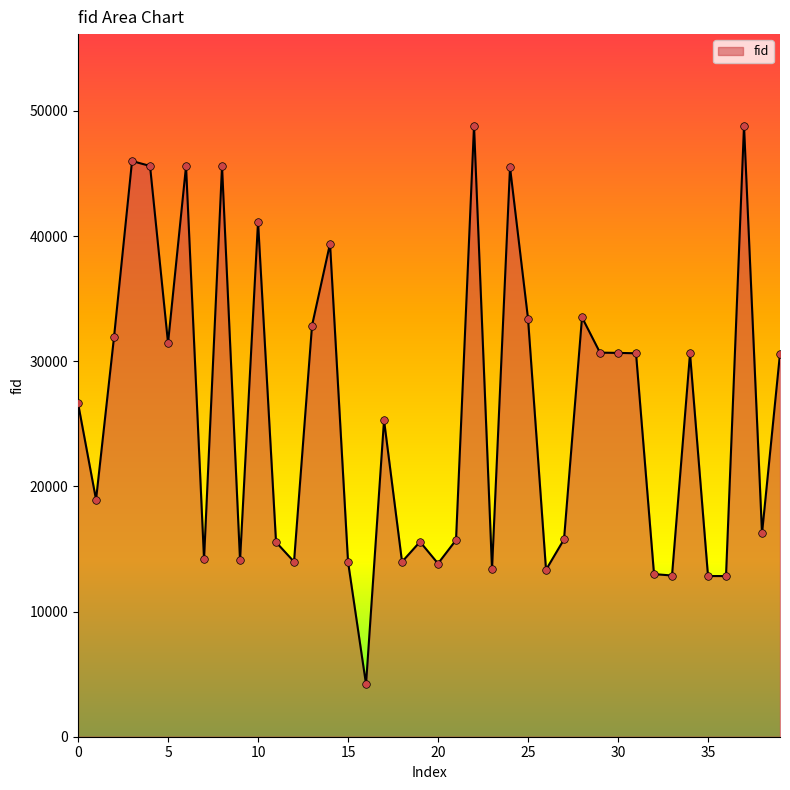

What is the difference between the maximum and minimum values?

44611